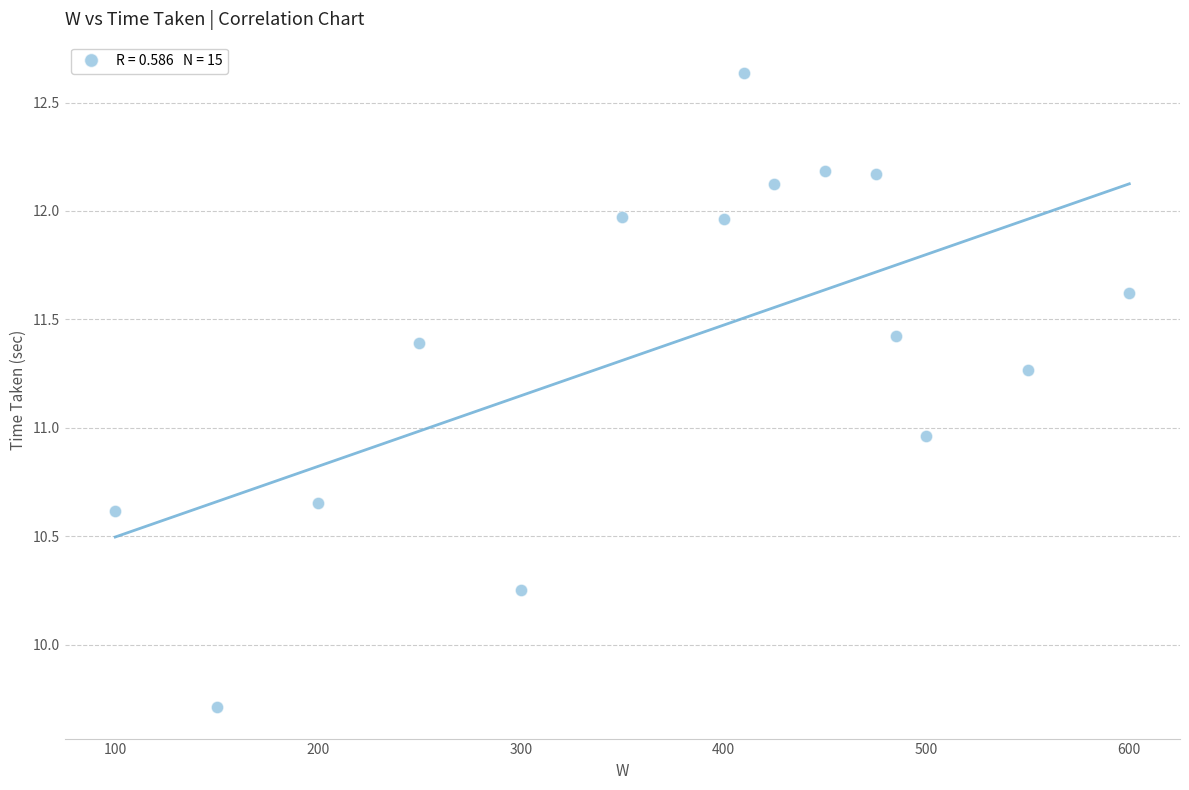

What is the range of Y values (max minus min)?

2.9